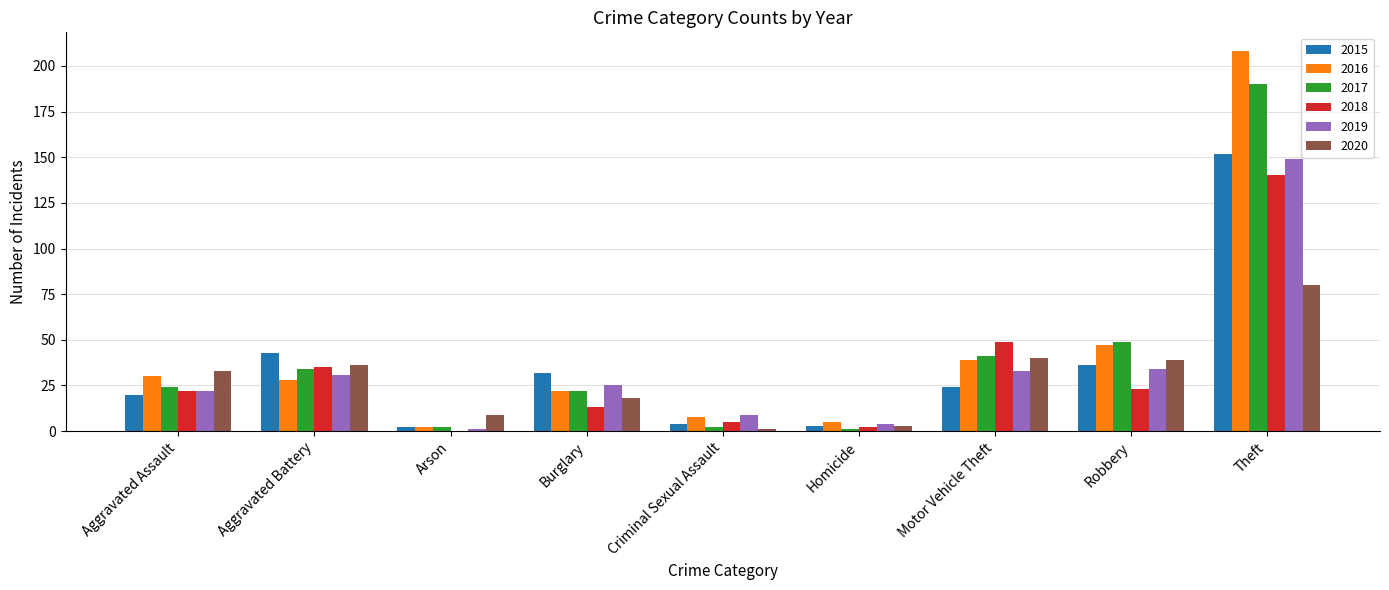

The 2020 series shows 14 at Aggravated Assault. True or false?

False